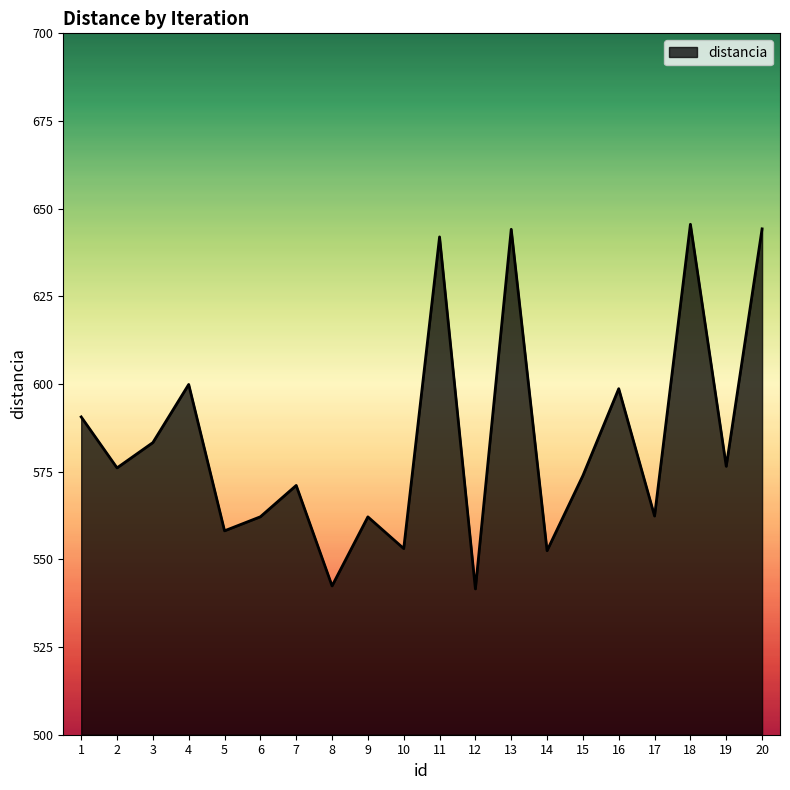

Does the chart display data point markers on the line(s)?

No